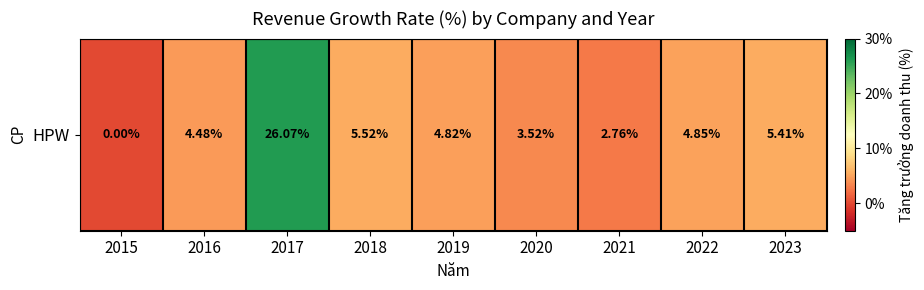

True or false: the data shows 0.3 at 2017.

True